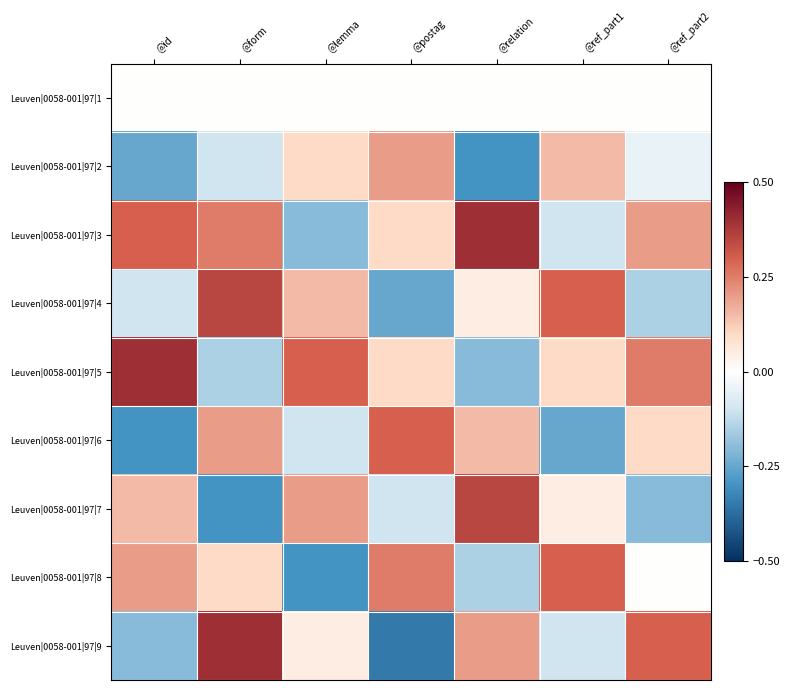

Which label corresponds to the smallest value in the chart?

@postag